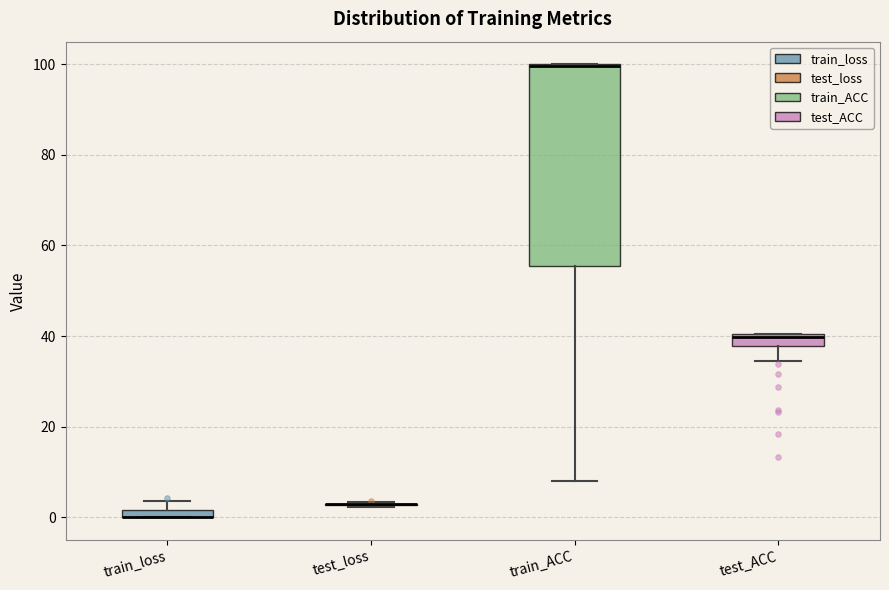

Which box is the tallest, from its lower edge to its upper edge?

train_ACC